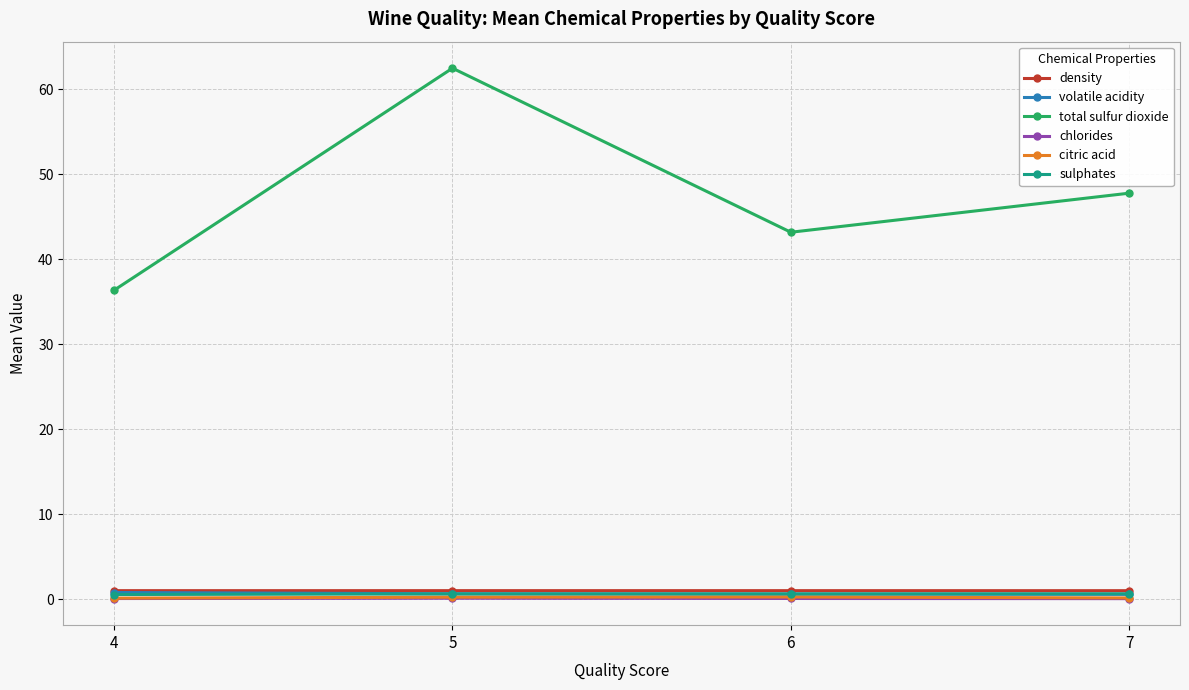

Is the value of sulphates at 5 greater than the value of total sulfur dioxide at 7?

No